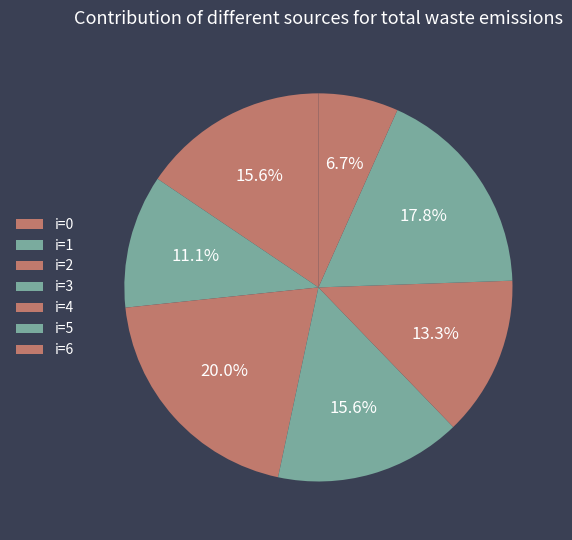

How many segments does this pie chart have?

7